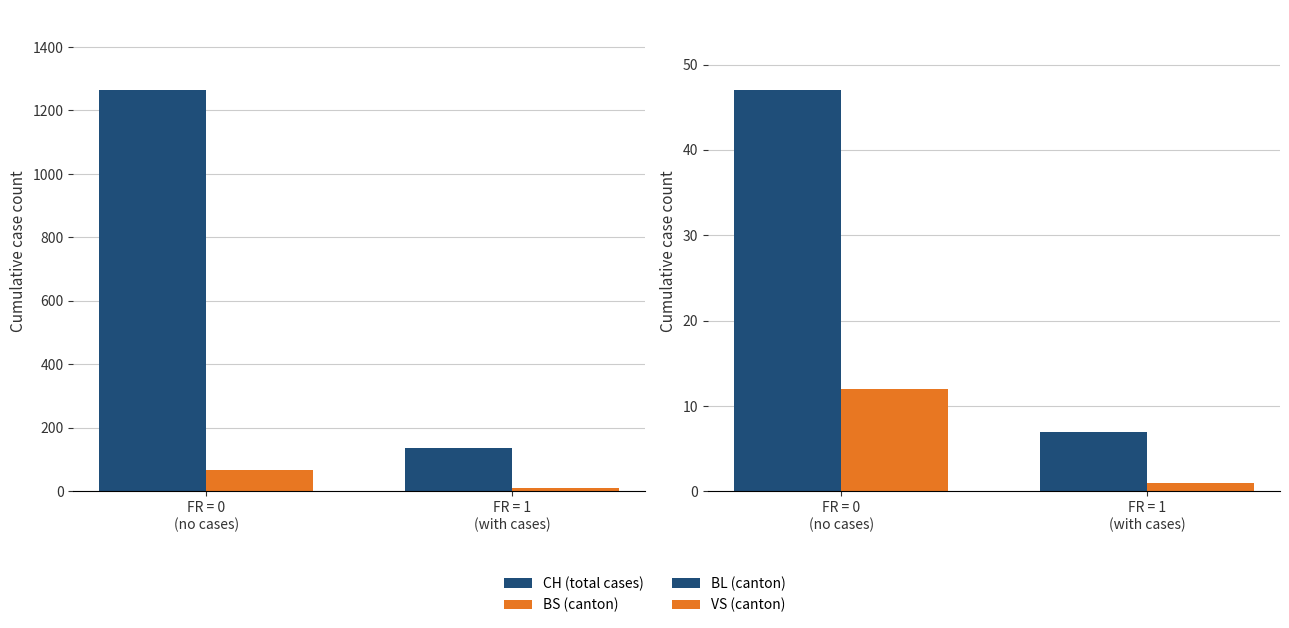

Reading right to left, list all the values displayed in this chart.

CH (total cases): FR = 1
(with cases)=138	FR = 0
(no cases)=1264
BS (canton): FR = 1
(with cases)=9	FR = 0
(no cases)=68
BL (canton): FR = 1
(with cases)=7	FR = 0
(no cases)=47
VS (canton): FR = 1
(with cases)=1	FR = 0
(no cases)=12